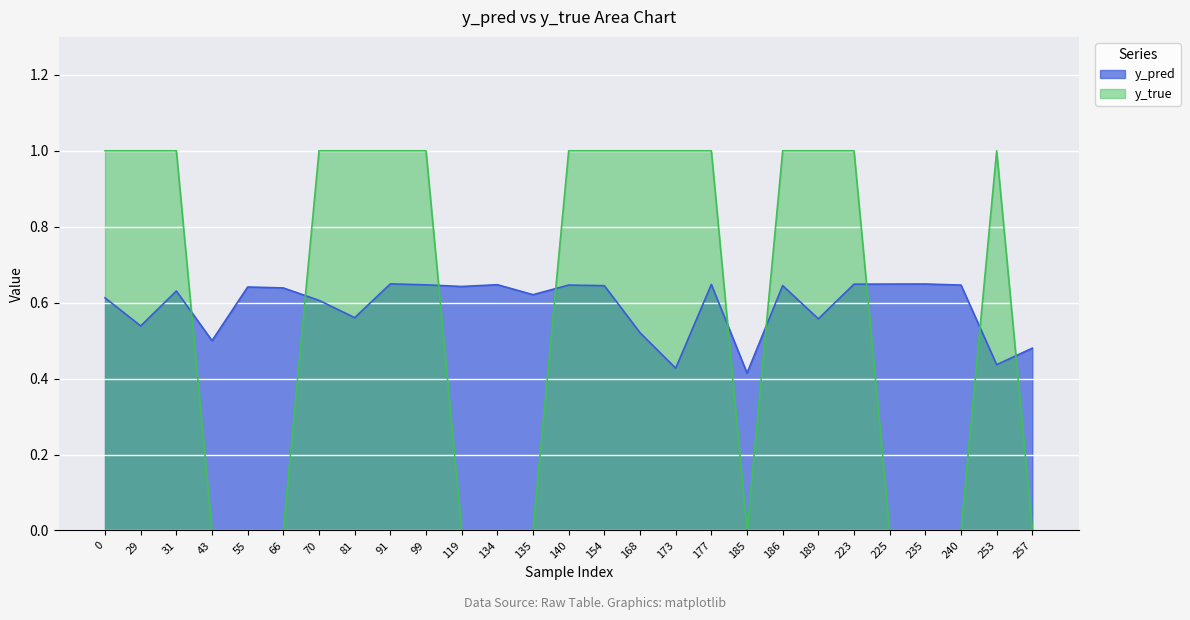

Is it true that y_true equals 1.5 at 173?

False